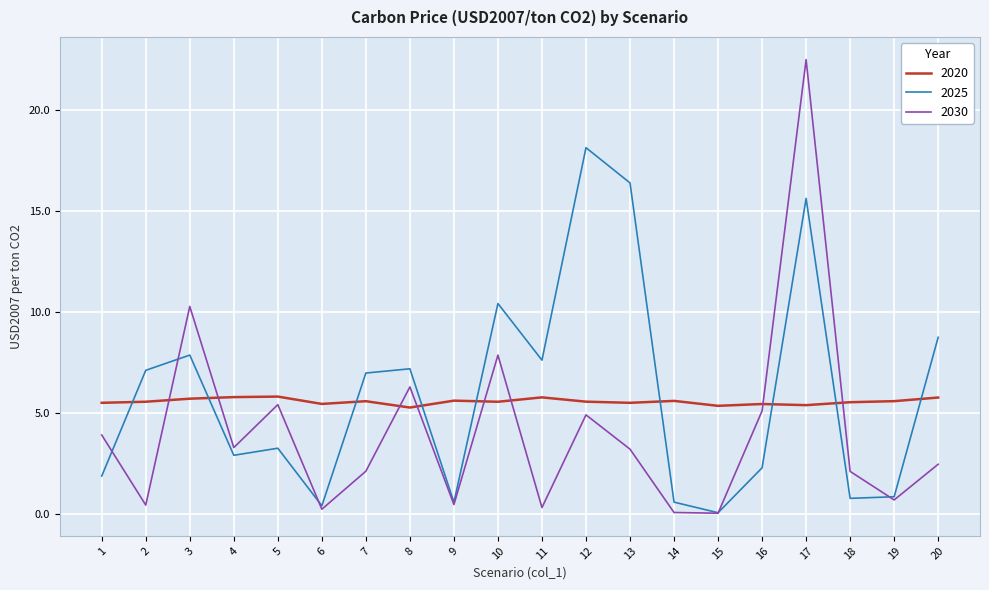

Rank the series by their maximum value, from highest to lowest.

2030, 2025, 2020